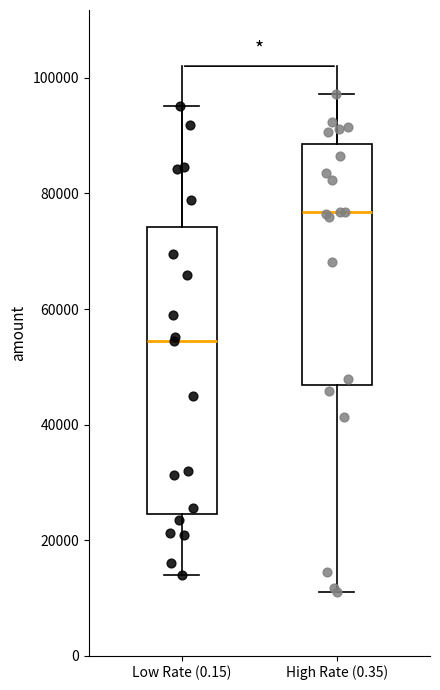

Reading left to right, read every box against the y-axis: the position of its median line, the range the box covers, and the ends of its whiskers. The values are not printed on the chart, so give them approximately, as read against the axis.

Low Rate (0.15): median 54000, box 24000 to 74000, whiskers 14000 to 96000
High Rate (0.35): median 76000, box 46000 to 88000, whiskers 12000 to 98000